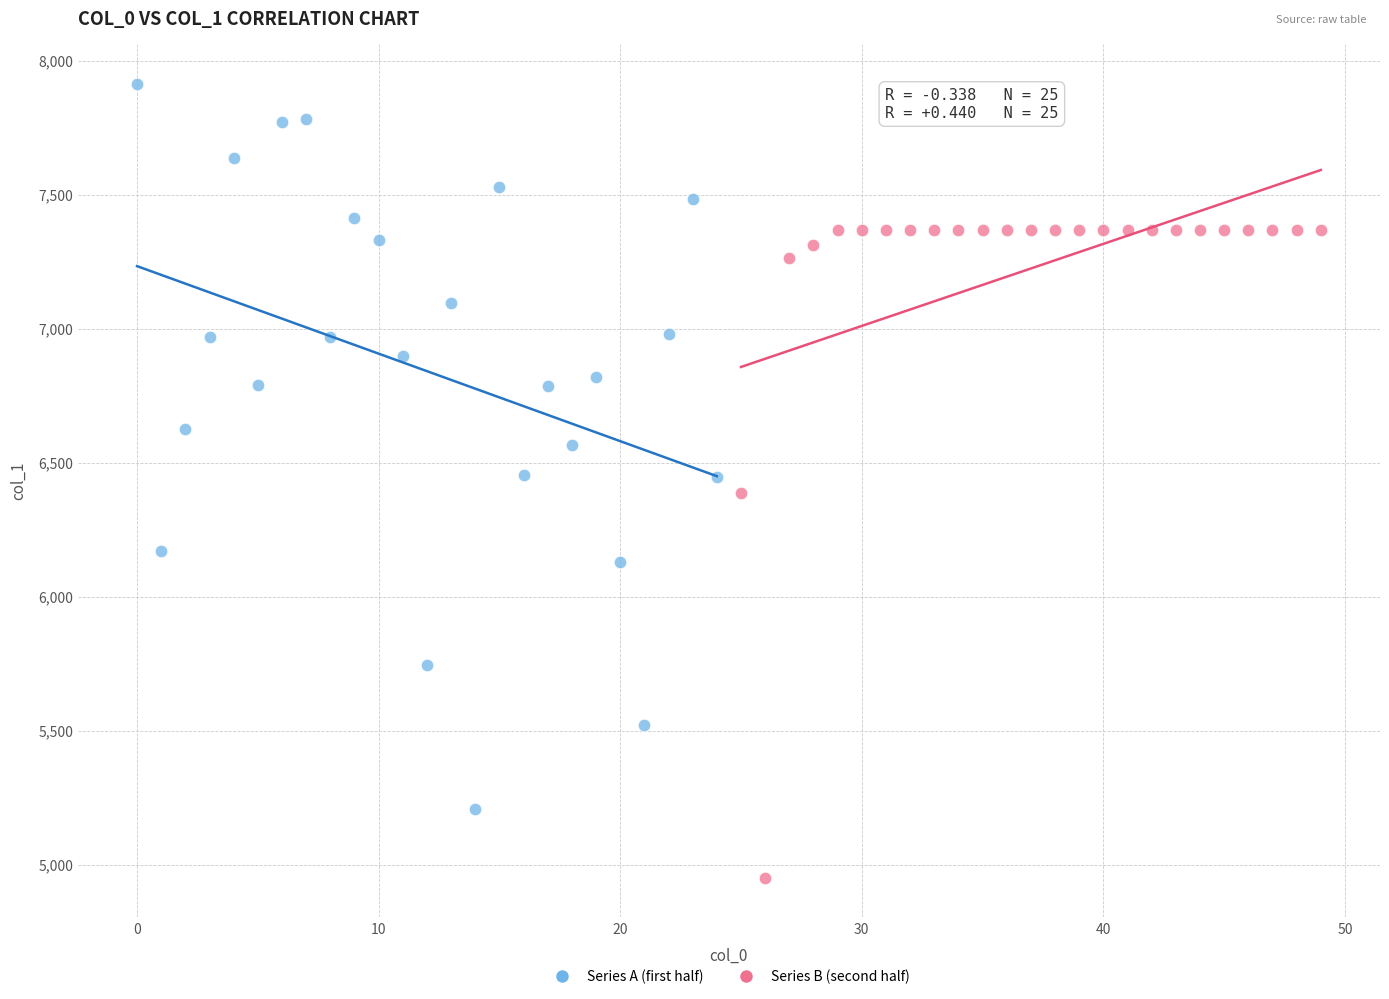

Which series contains the highest Y value?

Series A (first half)